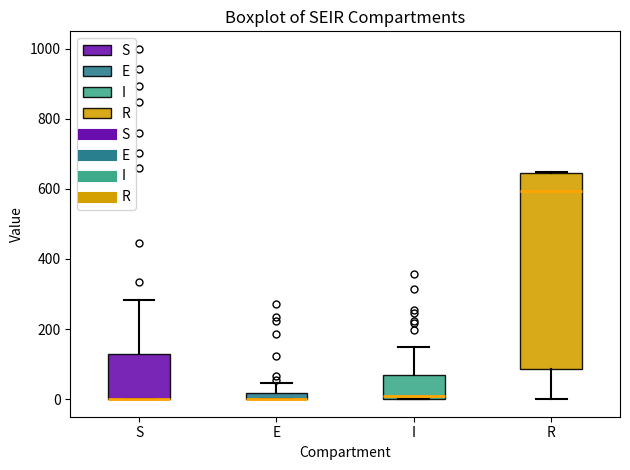

Which box is the tallest, from its lower edge to its upper edge?

R